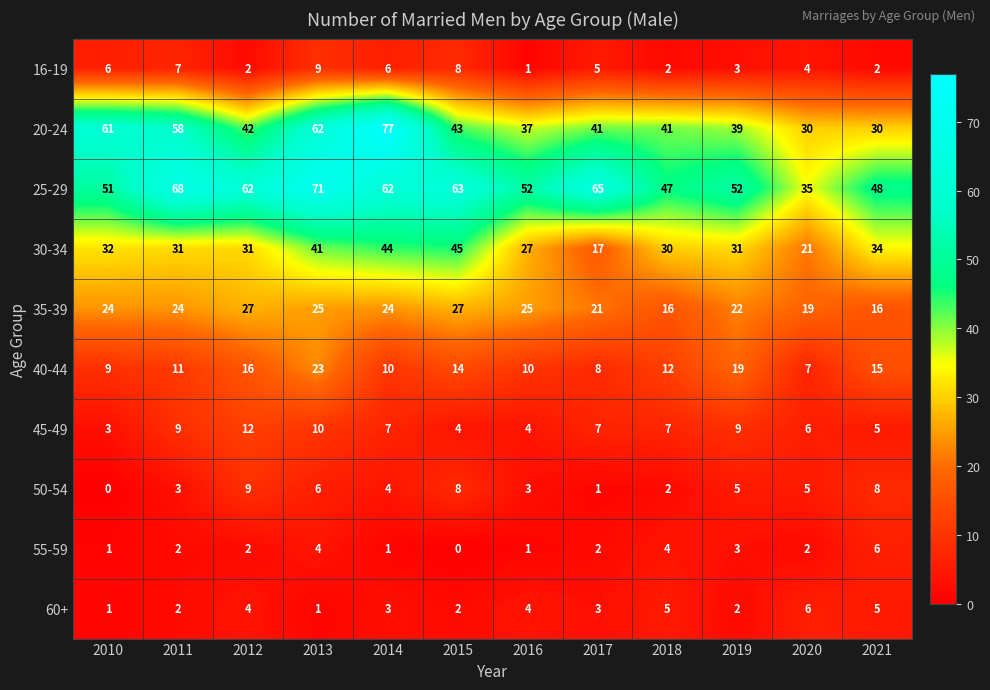

The 50-54 series shows 2 at 2016. True or false?

False